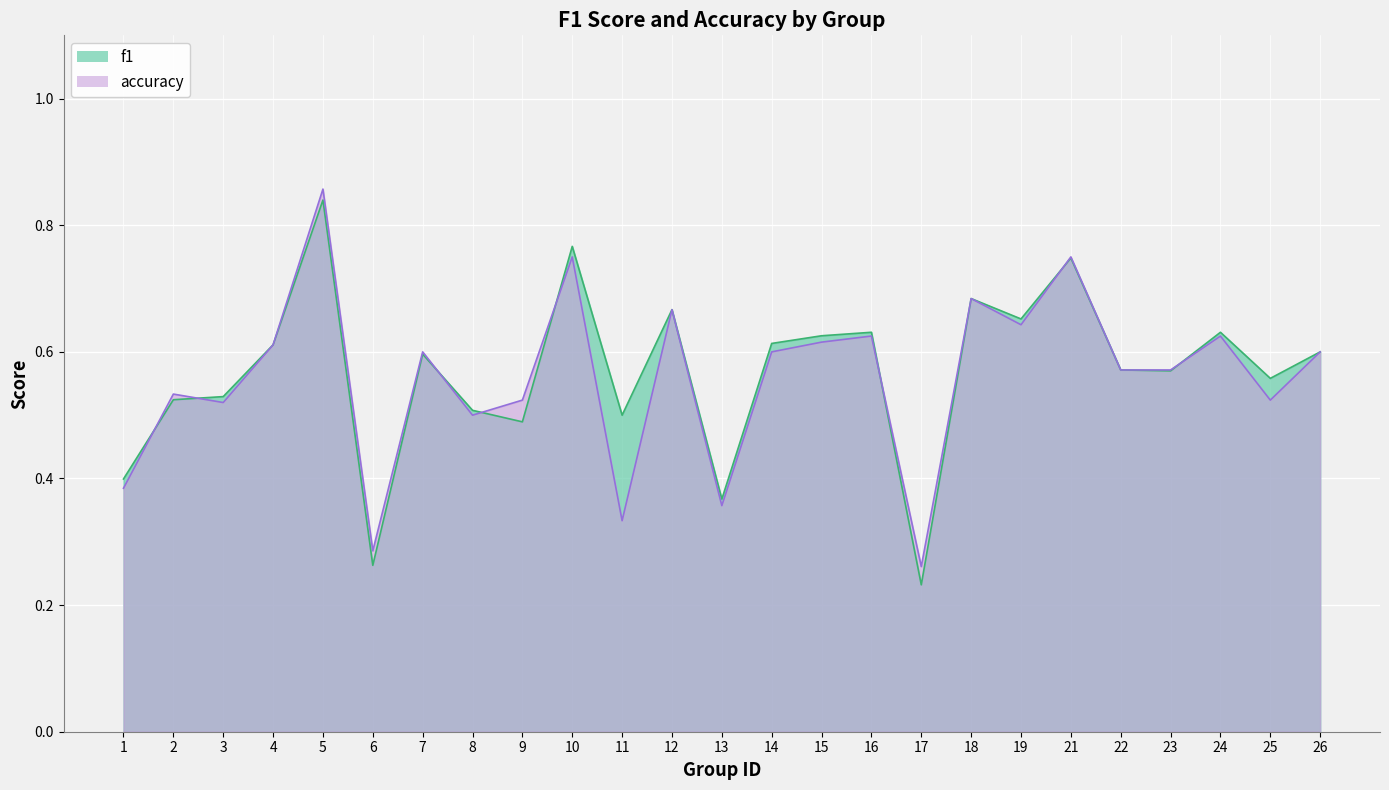

At which category does the chart reach its peak across all series?

5